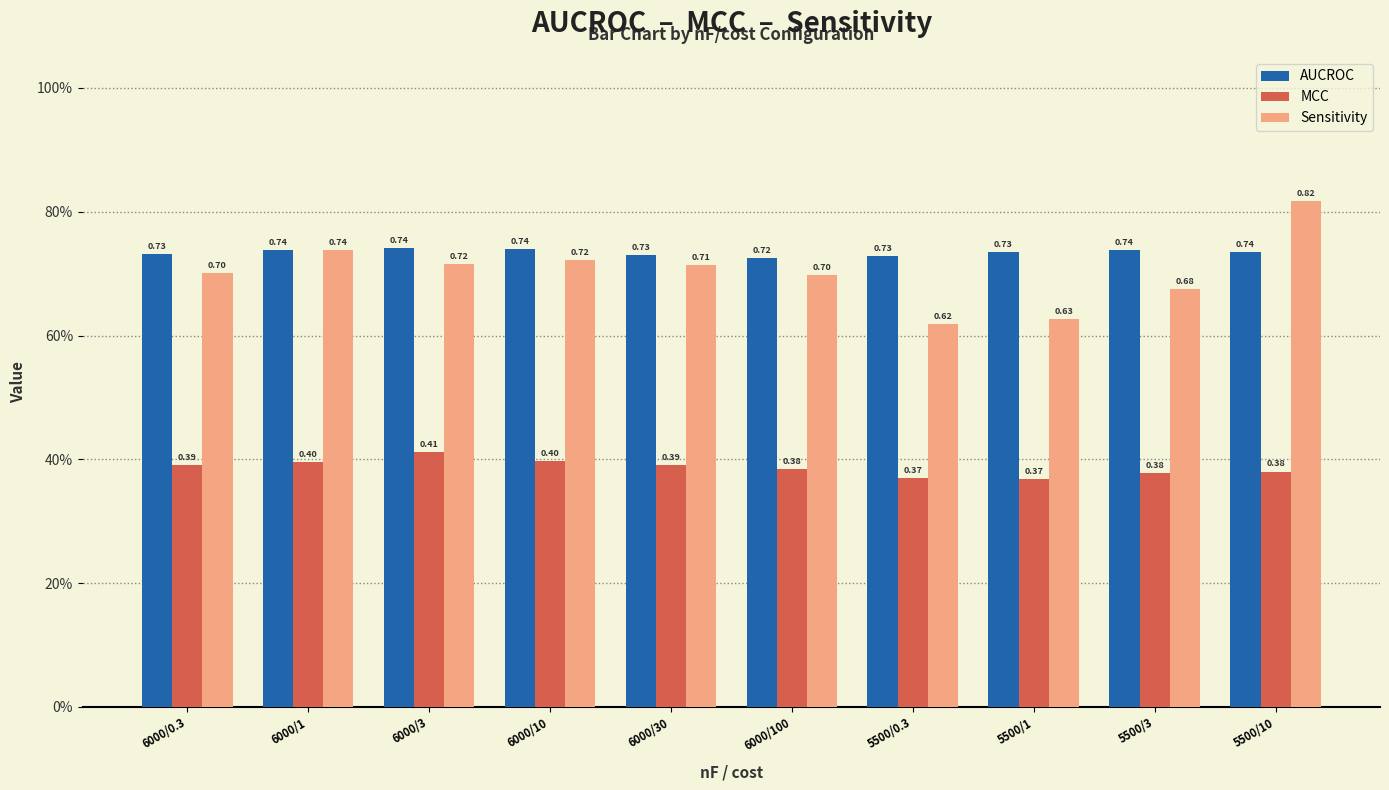

True or false: MCC has a value of 0.1 at 5500/10.

False